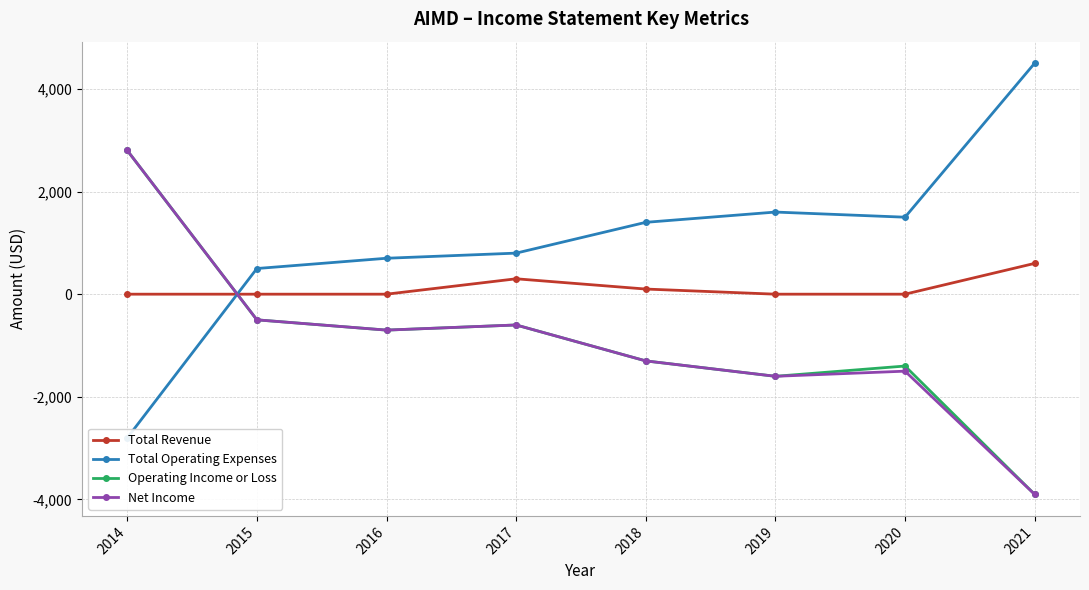

The value of Operating Income or Loss at 2018 is -1300. True or false?

True